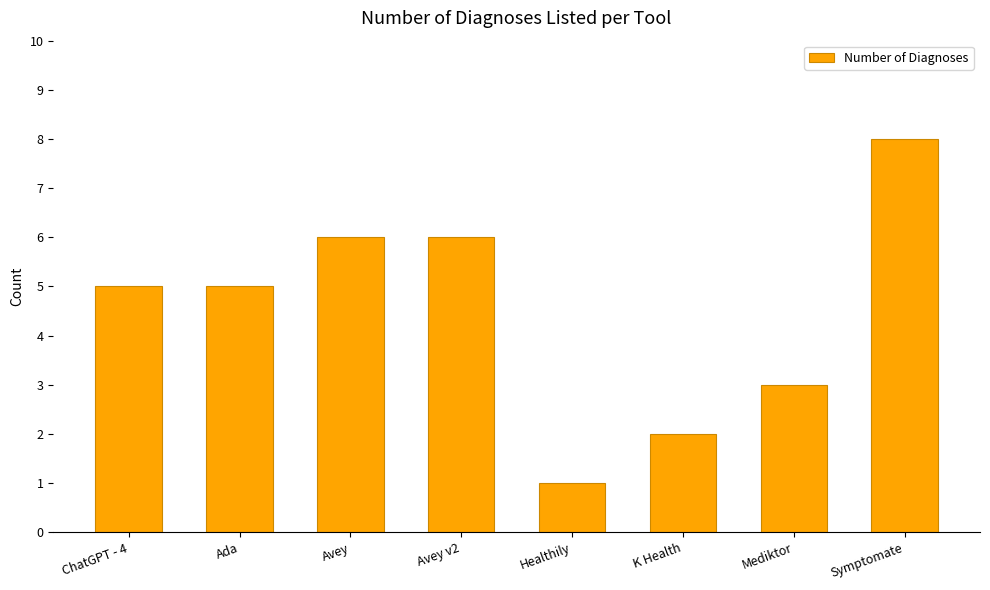

What is the difference between the maximum and minimum values?

7